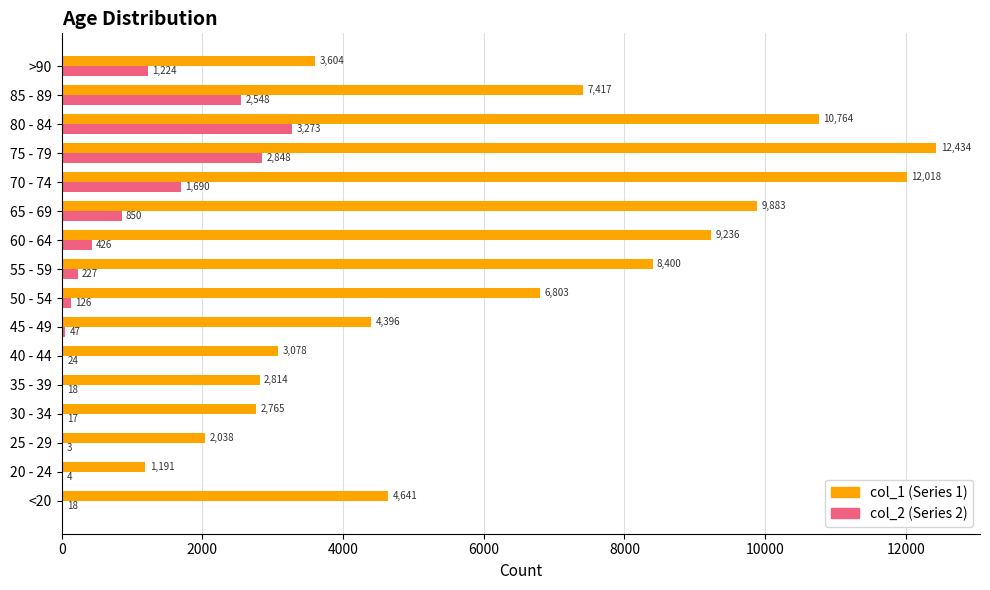

What is the total value across all series at 20 - 24?

1195